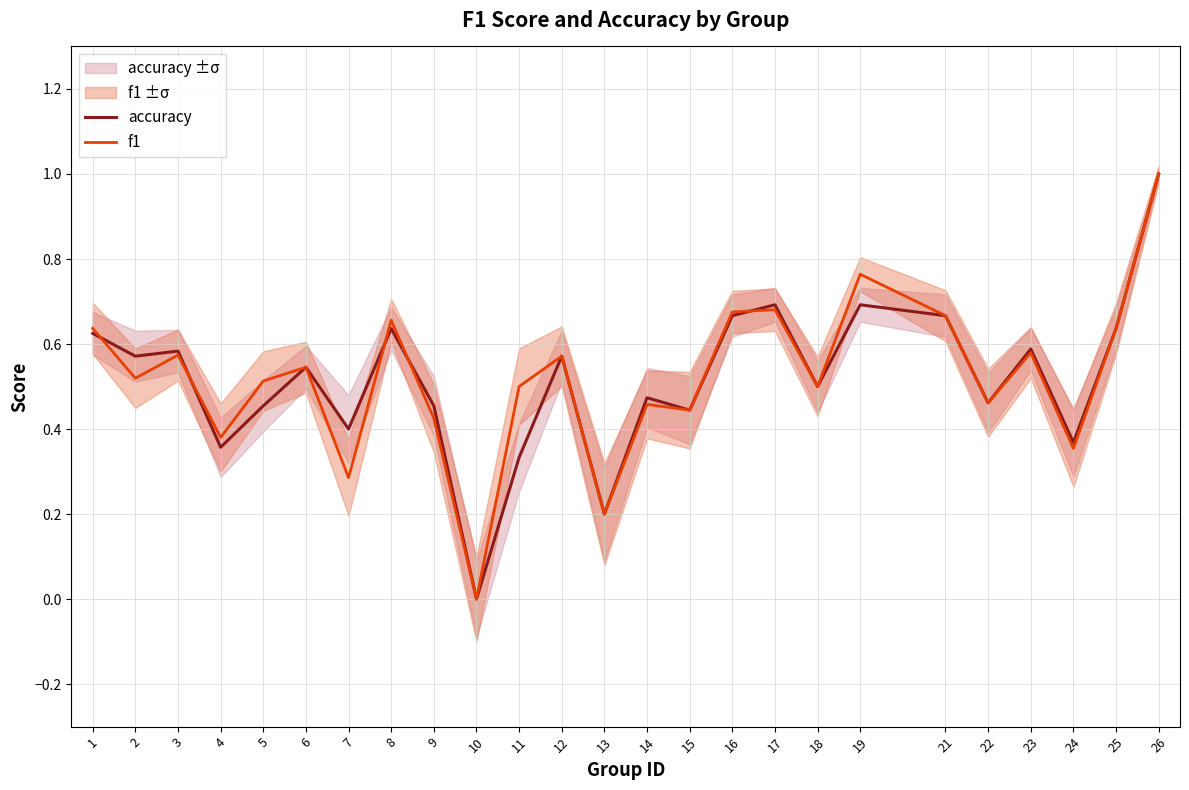

Reading left to right, what are all the values shown in this chart?

accuracy: 1=0.6	2=0.6	3=0.6	4=0.4	5=0.5	6=0.5	7=0.4	8=0.6	9=0.5	10=0.0	11=0.3	12=0.6	13=0.2	14=0.5	15=0.4	16=0.7	17=0.7	18=0.5	19=0.7	21=0.7	22=0.5	23=0.6	24=0.4	25=0.6	26=1.0
f1: 1=0.6	2=0.5	3=0.6	4=0.4	5=0.5	6=0.5	7=0.3	8=0.7	9=0.4	10=0.0	11=0.5	12=0.6	13=0.2	14=0.5	15=0.4	16=0.7	17=0.7	18=0.5	19=0.8	21=0.7	22=0.5	23=0.6	24=0.4	25=0.6	26=1.0